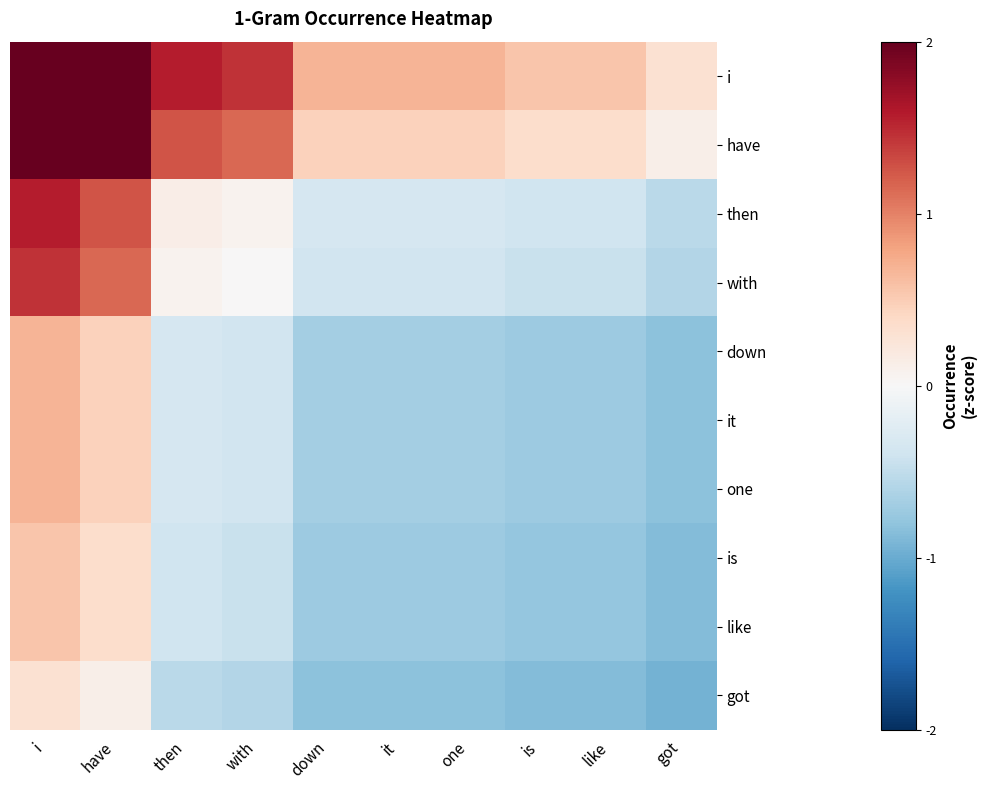

Rank the series by their maximum value, from lowest to highest.

got, is, like, down, it, one, with, then, have, i